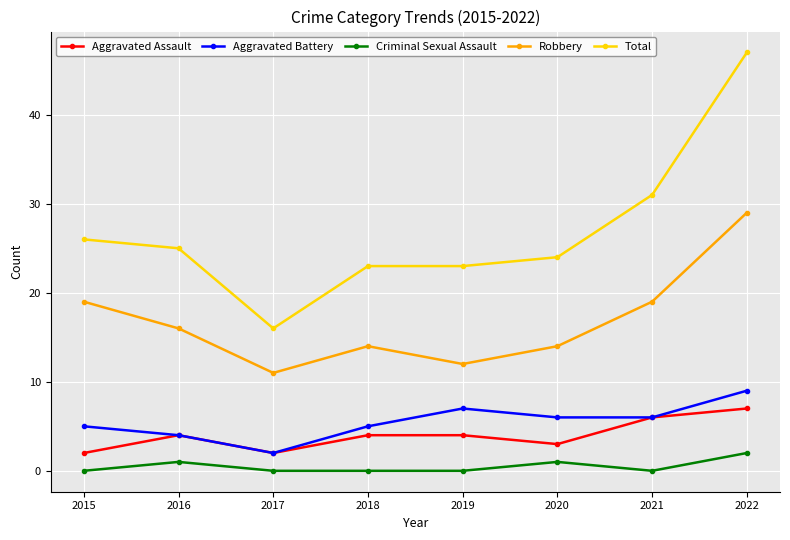

Count the number of categories in the chart.

8